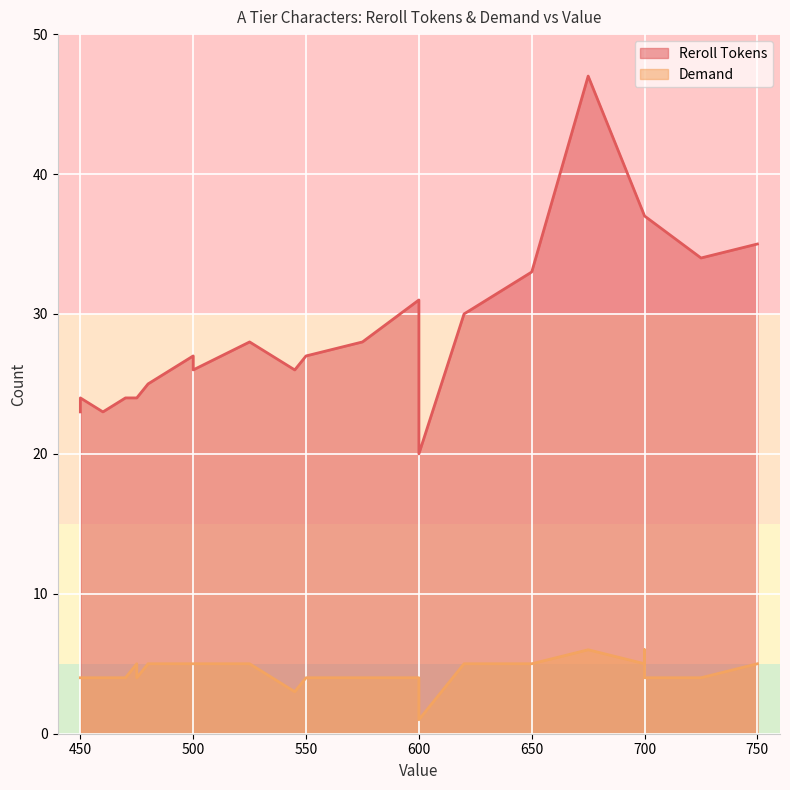

Reading right to left, list all the values displayed in this chart.

Reroll Tokens: 450=23	450=24	460=23	470=24	470=24	475=24	475=24	480=25	500=26	500=26	500=27	525=28	545=26	550=27	575=28	575=28	600=20	600=29	600=31	620=30	640=32	650=33	675=47	700=37	700=37	700=37	725=34	750=35
Demand: 450=4	450=4	460=4	470=4	470=4	475=4	475=5	480=5	500=5	500=5	500=5	525=5	545=3	550=4	575=4	575=4	600=1	600=4	600=4	620=5	640=5	650=5	675=6	700=4	700=5	700=6	725=4	750=5